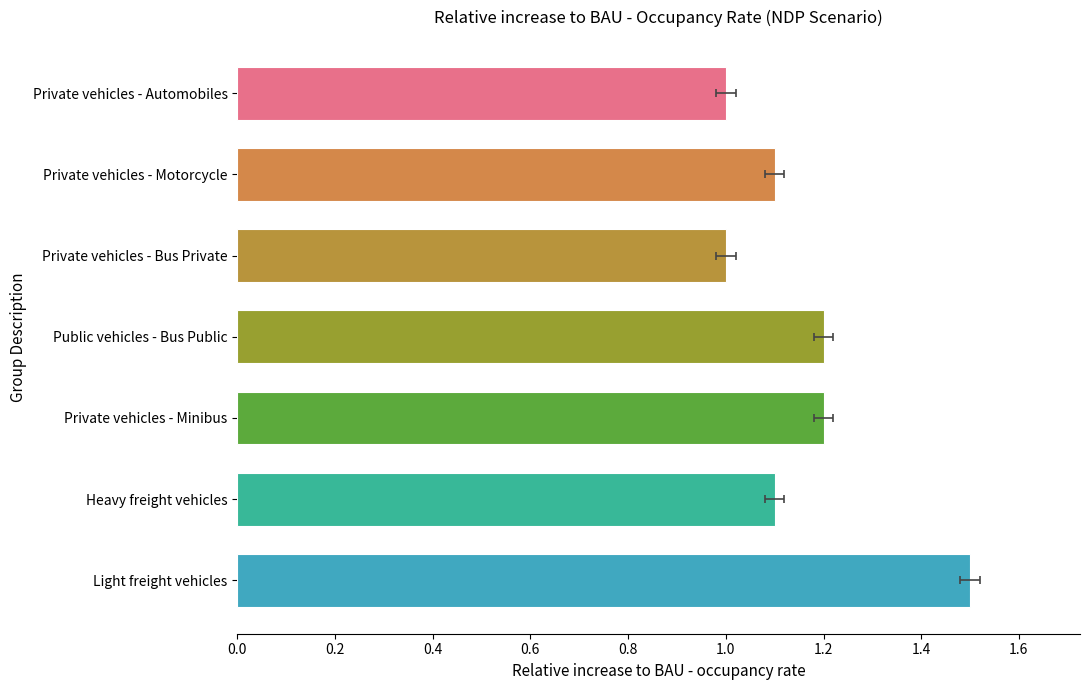

True or false: the data shows 1.1 at Private vehicles - Motorcycle.

True